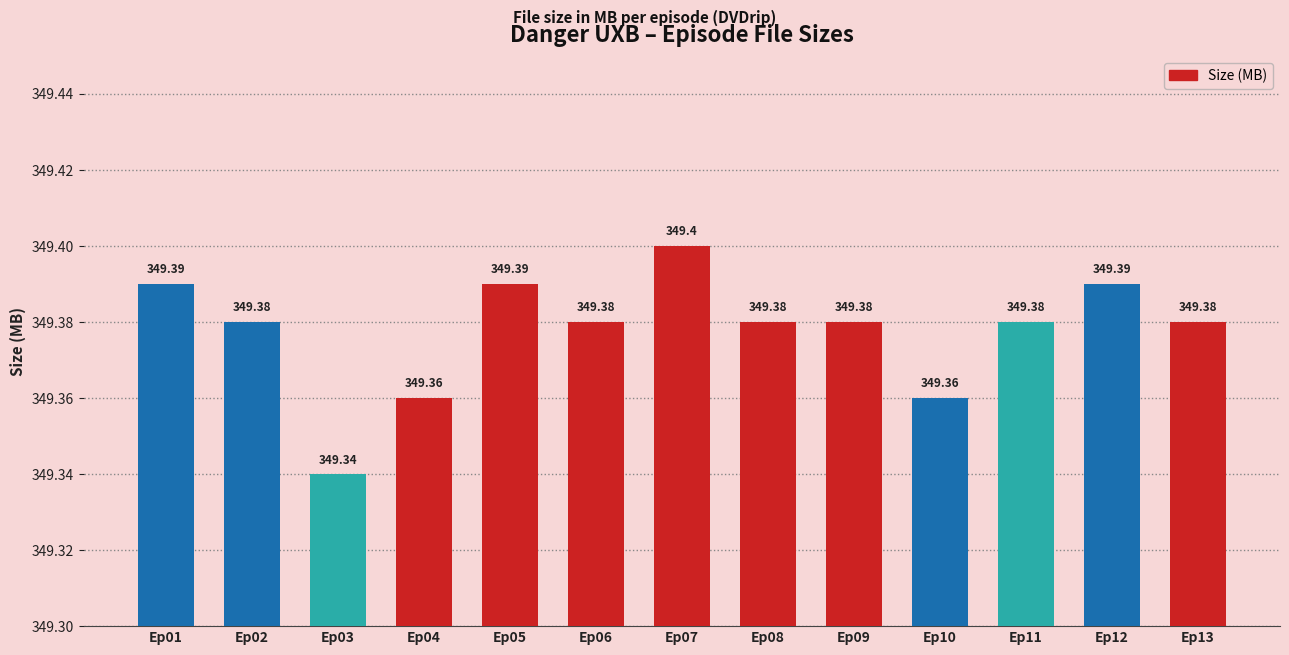

What is the minimum value shown in the chart?

349.3